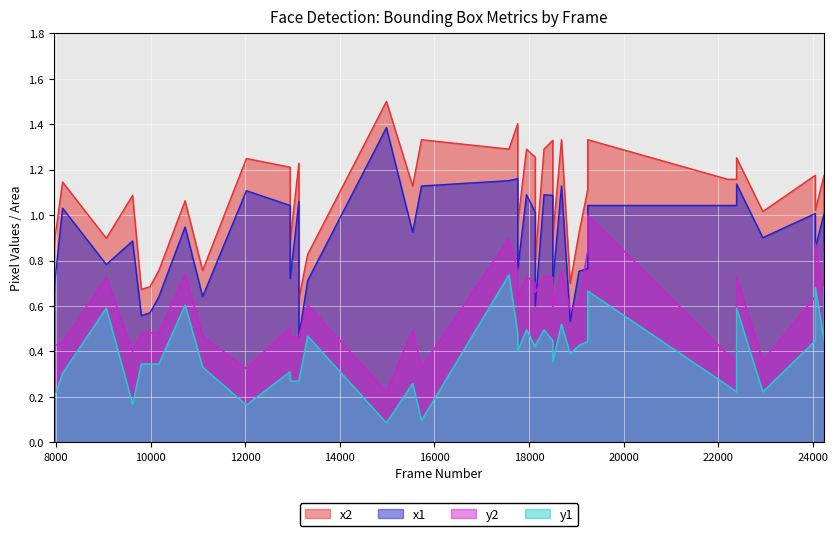

True or false: y1 has more than 0 points higher than both neighbors.

True